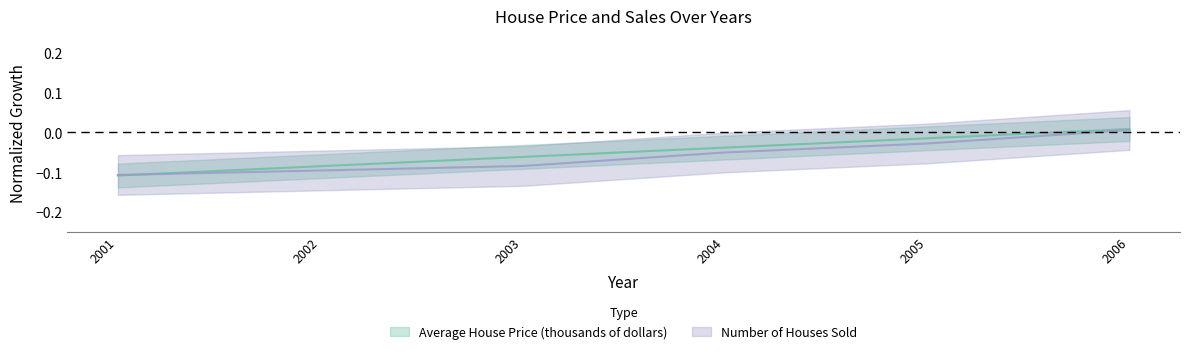

List the labels in order of Average House Price (thousands of dollars) value, smallest first.

2001, 2002, 2003, 2004, 2005, 2006